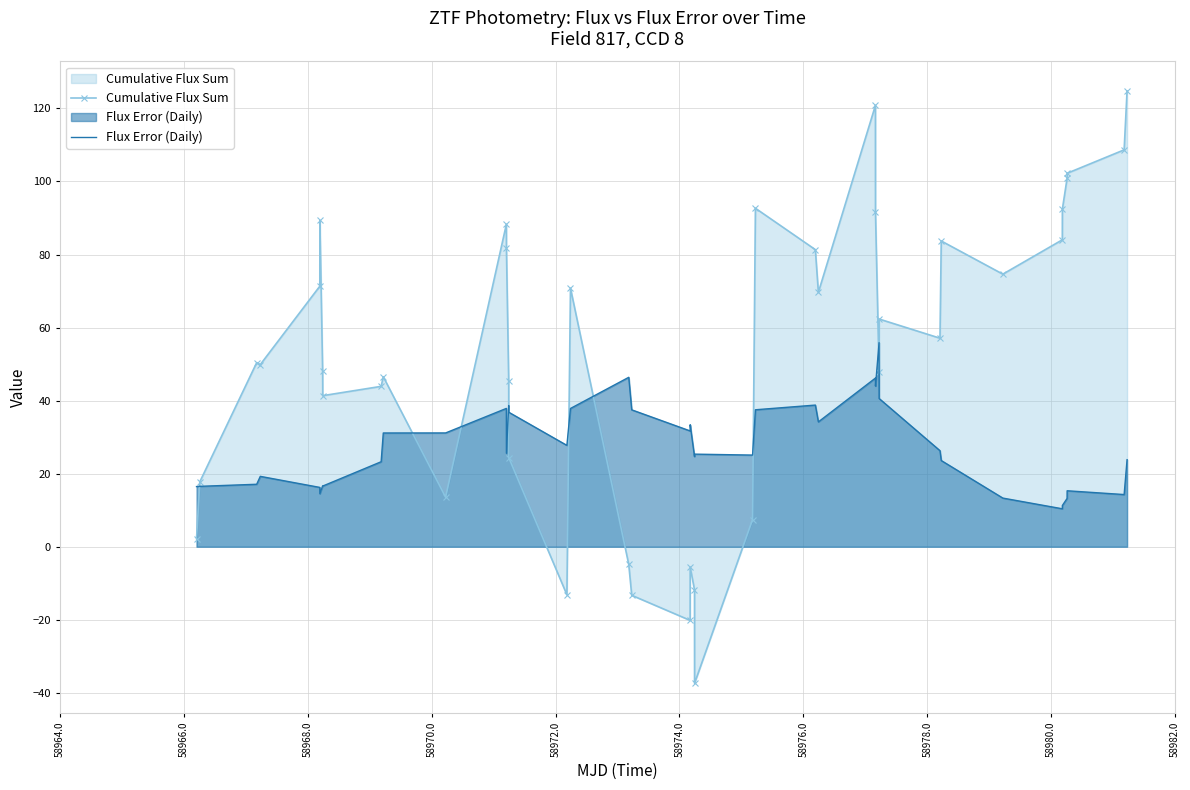

How many data points does each series have?

40